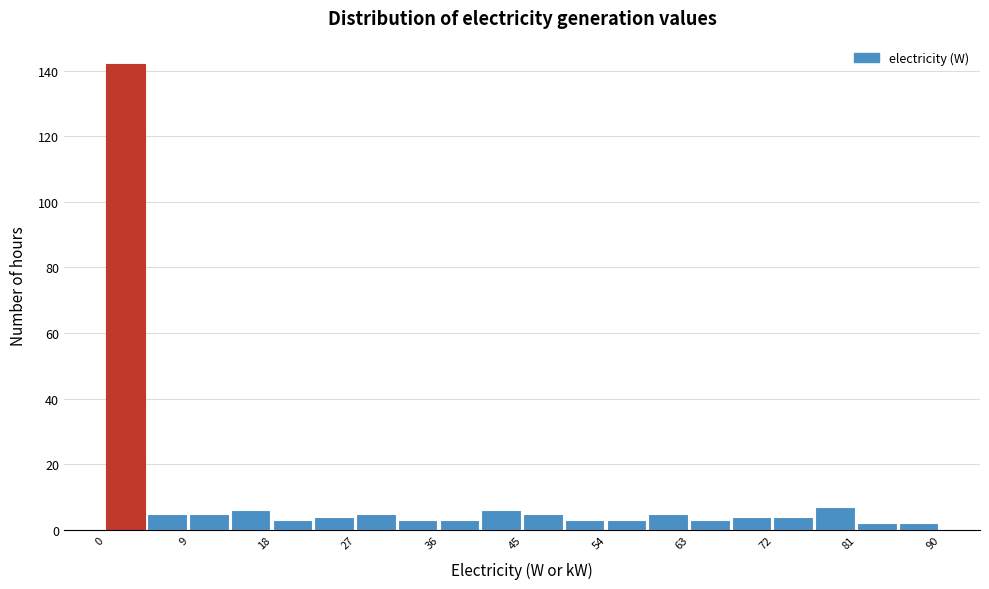

Reading left to right, transcribe this chart: for each bar, give the range it covers on the x-axis and its height. Neither the bar edges nor the heights are printed on the chart, so give them approximately, as read against the axes.

0 to 4: 142
4 to 9: 6
9 to 13: 6
13 to 18: 6
18 to 22: 4
22 to 27: 4
27 to 31: 6
31 to 36: 4
36 to 40: 4
40 to 45: 6
45 to 49: 6
49 to 54: 4
54 to 58: 4
58 to 63: 6
63 to 67: 4
67 to 72: 4
72 to 76: 4
76 to 81: 8
81 to 85: 2
85 to 90: 2